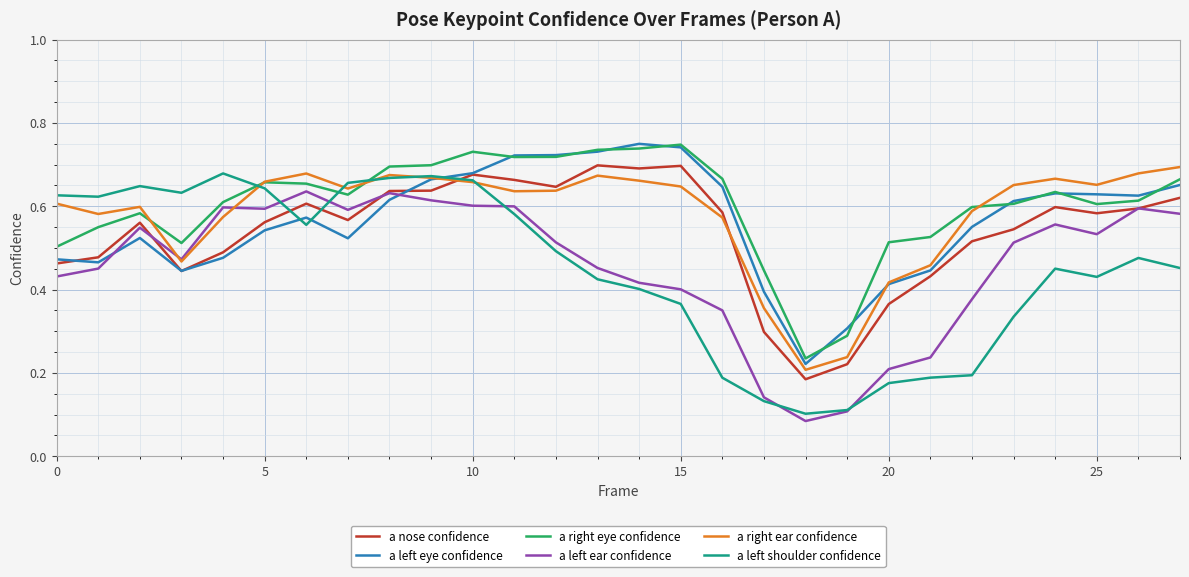

At how many categories does at least one series exceed 0?

28